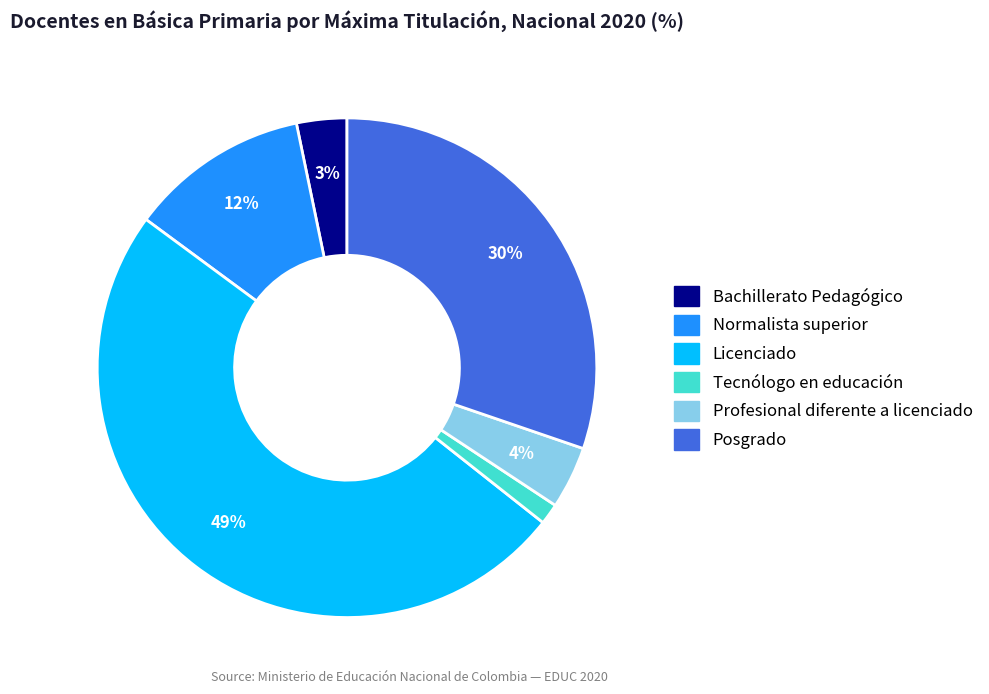

How many slices are in this pie chart?

6